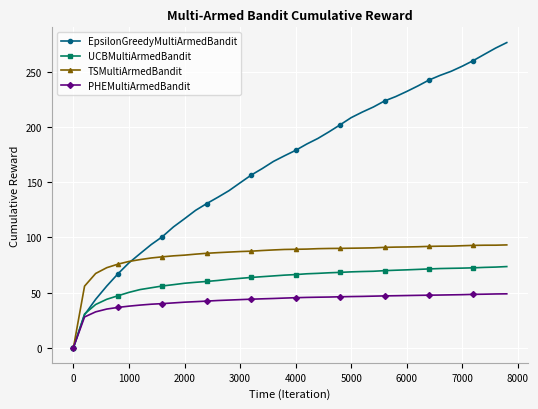

Which series has the largest range (max minus min)?

EpsilonGreedyMultiArmedBandit